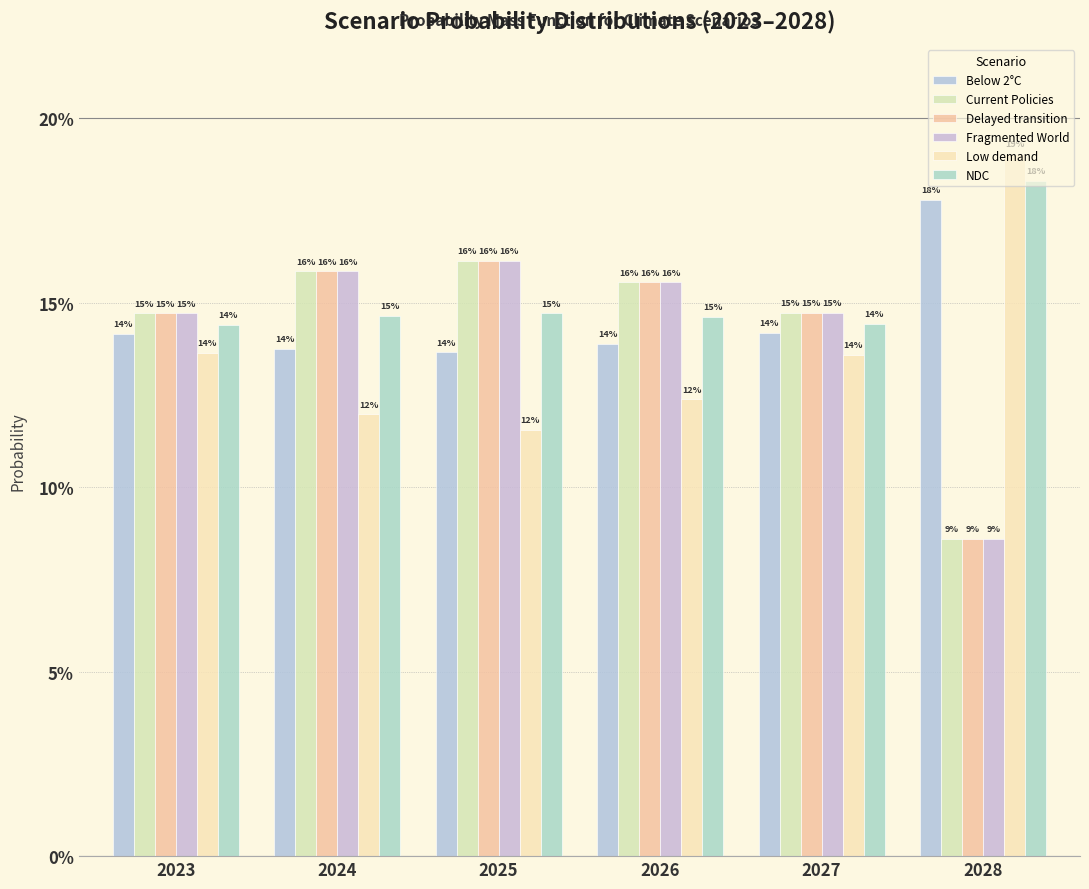

Is it true that Fragmented World equals 0.0 at 2028?

False